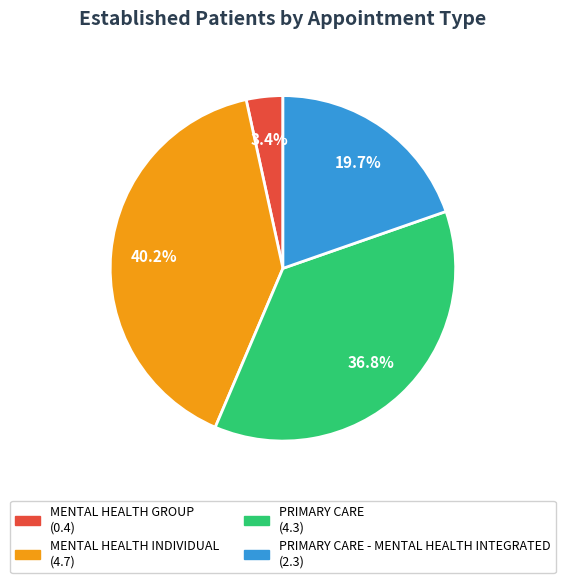

Is there any slice that represents more than half of the pie?

No